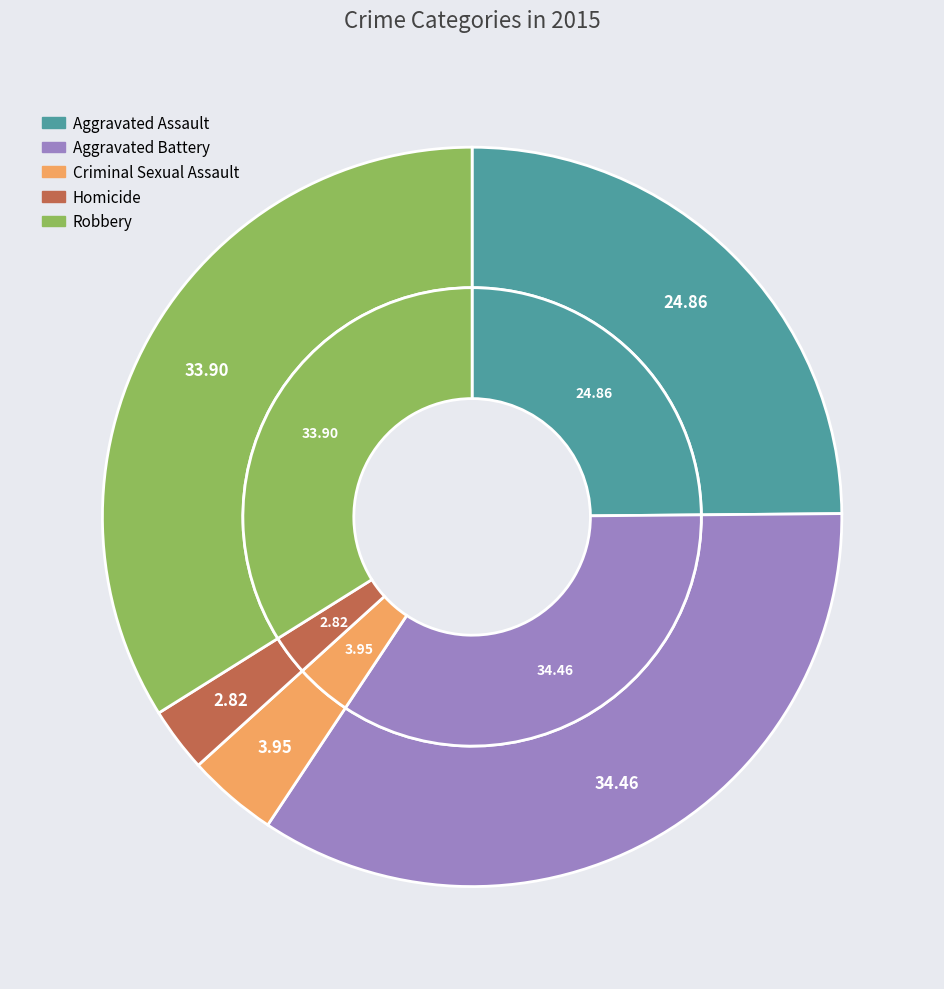

Rank the categories by value from lowest to highest.

Homicide, Criminal Sexual Assault, Aggravated Assault, Robbery, Aggravated Battery